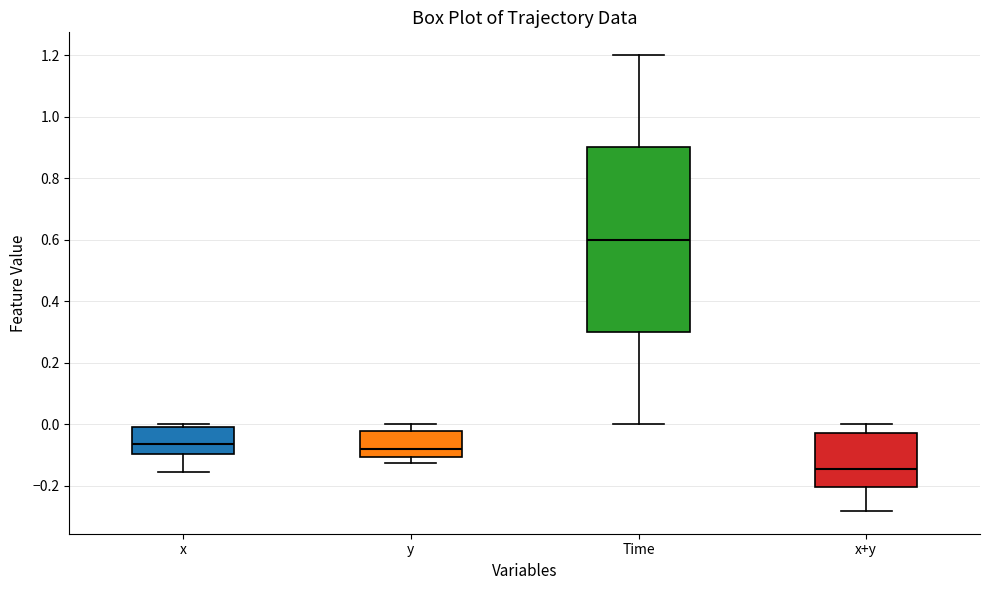

Which box is the tallest, from its lower edge to its upper edge?

Time